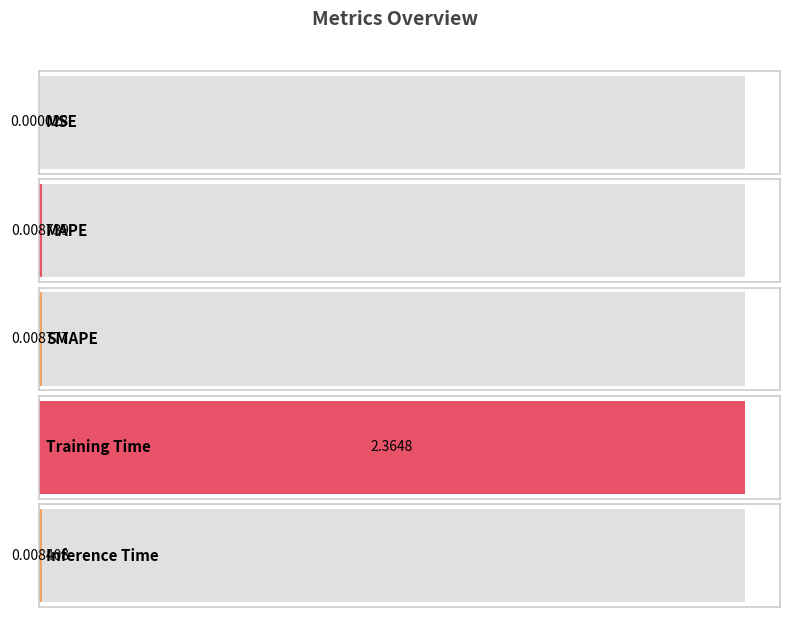

The chart shows a value of 1.6 at Training Time. True or false?

False